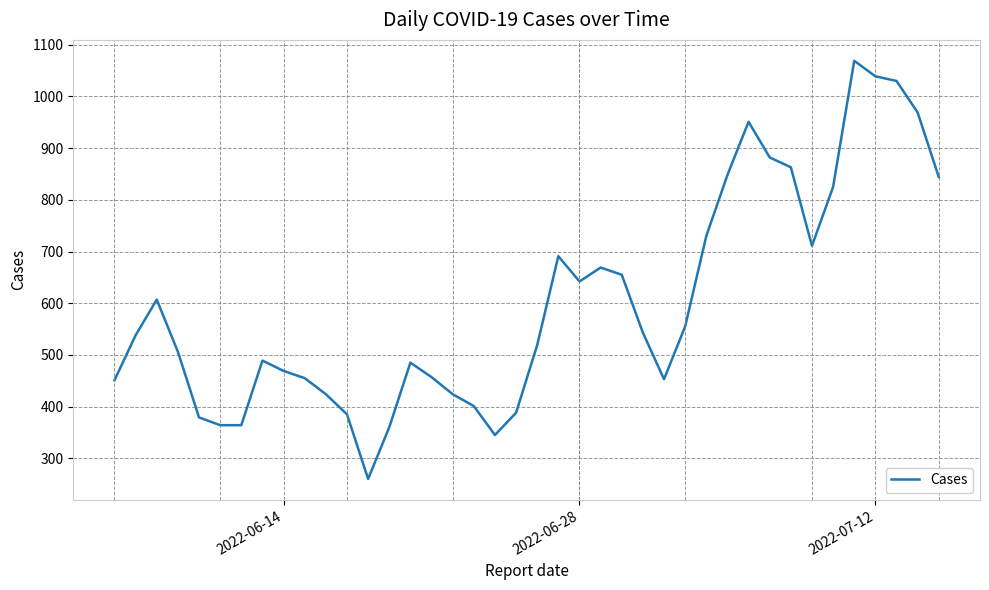

What is the maximum value shown in the chart?

1069